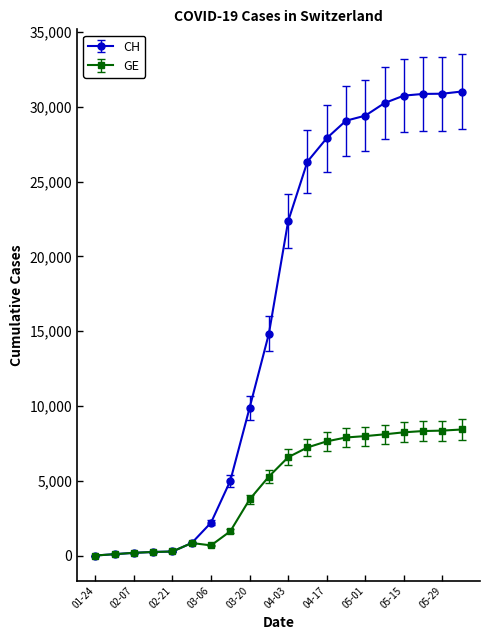

How many lines are shown in the chart?

2